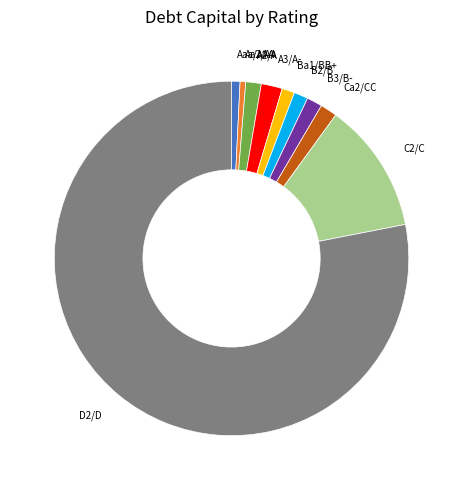

Combined, do Ca2/CC and C2/C account for over 50%?

No